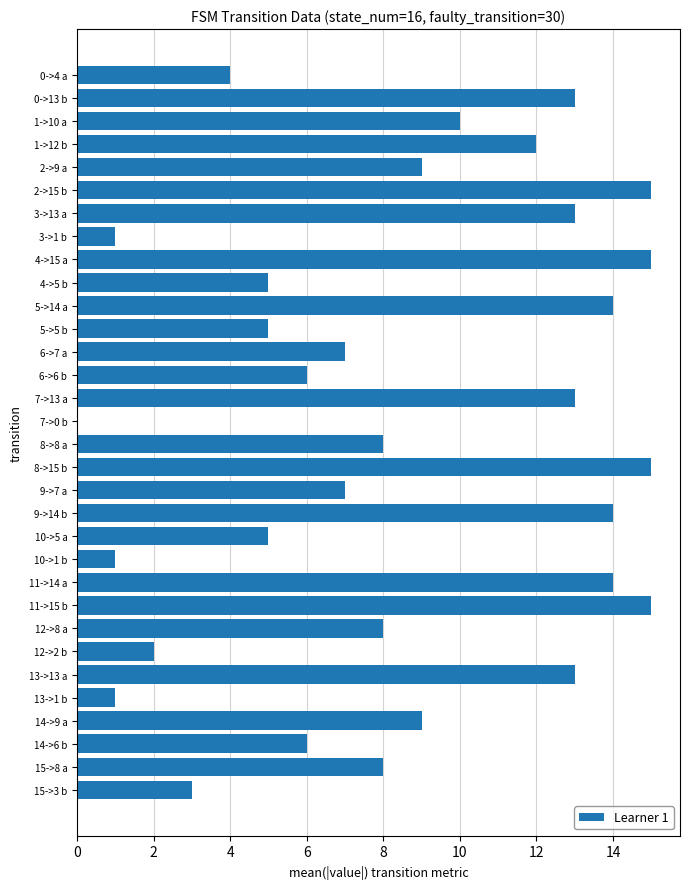

Is it true that the value at 5->14 a is 14?

True